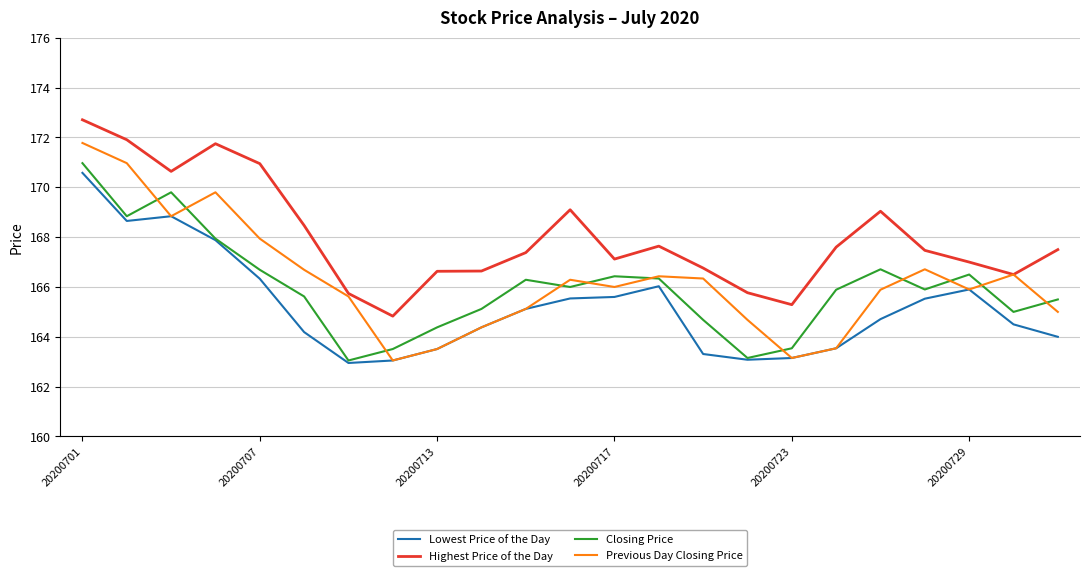

True or false: Lowest Price of the Day and Highest Price of the Day cross at least once.

False